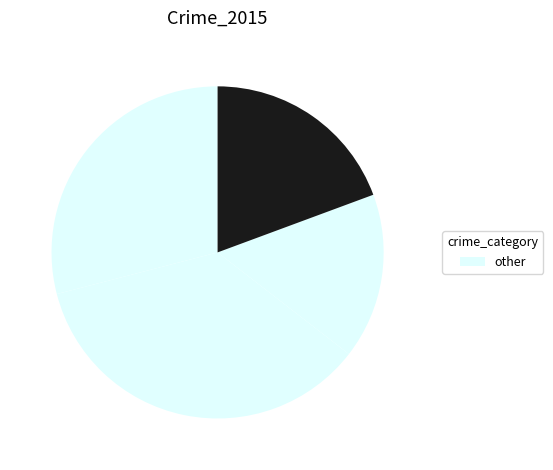

How many slices are in this pie chart?

4